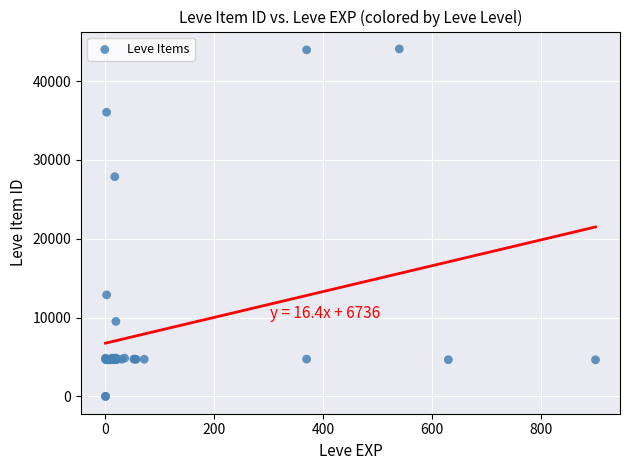

What Y value in the scatter plot is closest to 22048?

27884